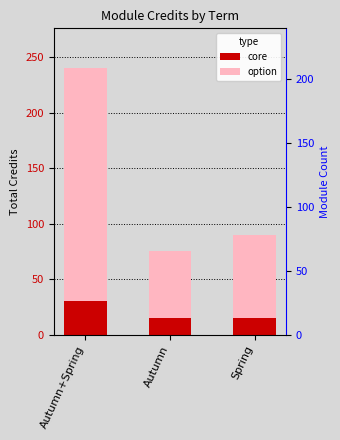

What is the spread (max minus min) of values at Autumn?

45